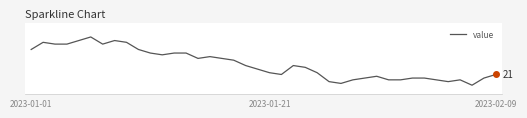

Is this an area chart (filled region under the line)?

No